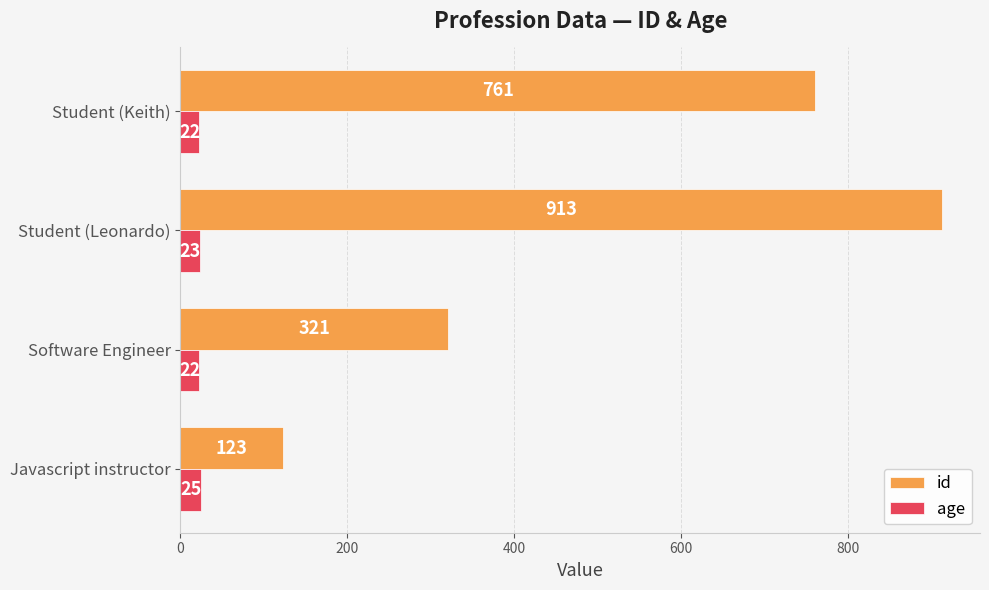

What value does the id series have at Javascript instructor?

123